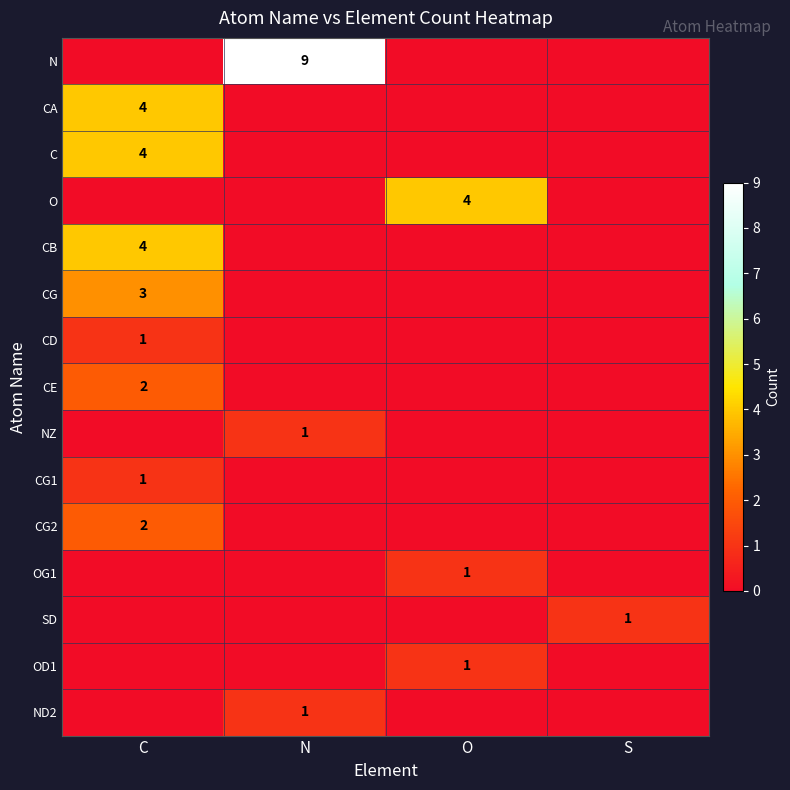

What is the spread (max minus min) of values at C?

4